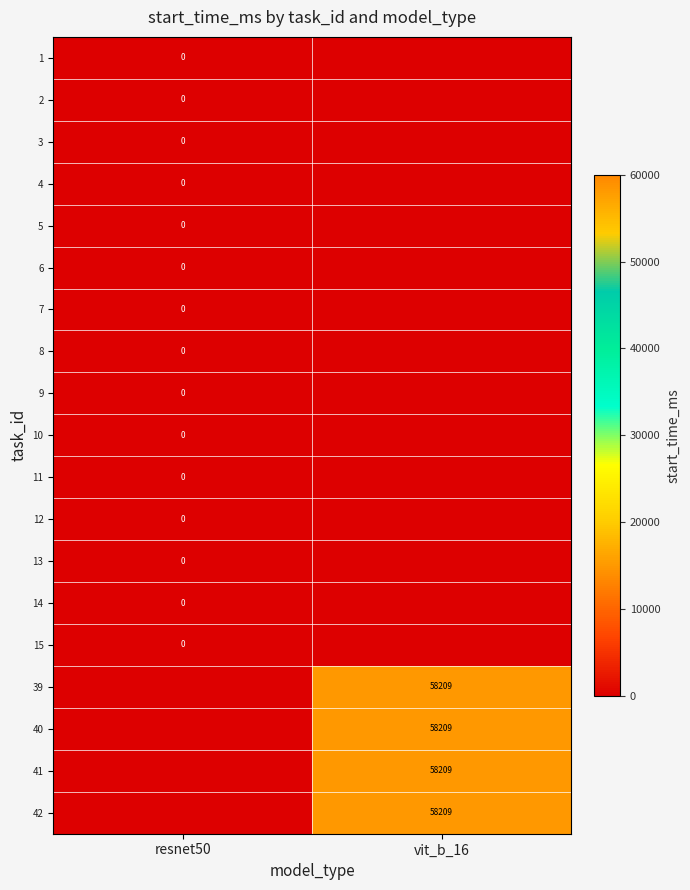

The 12 series shows 0 at vit_b_16. True or false?

True